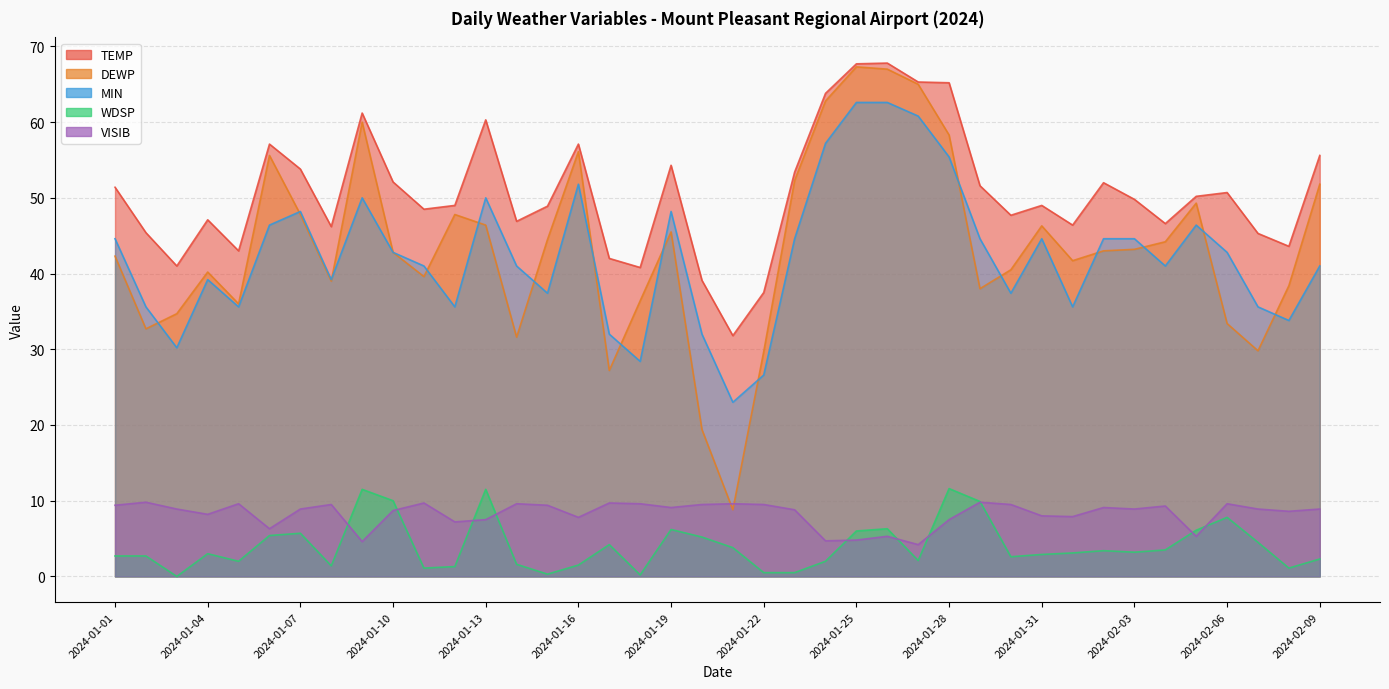

Which category has the lowest value in the MIN series?

2024-01-21